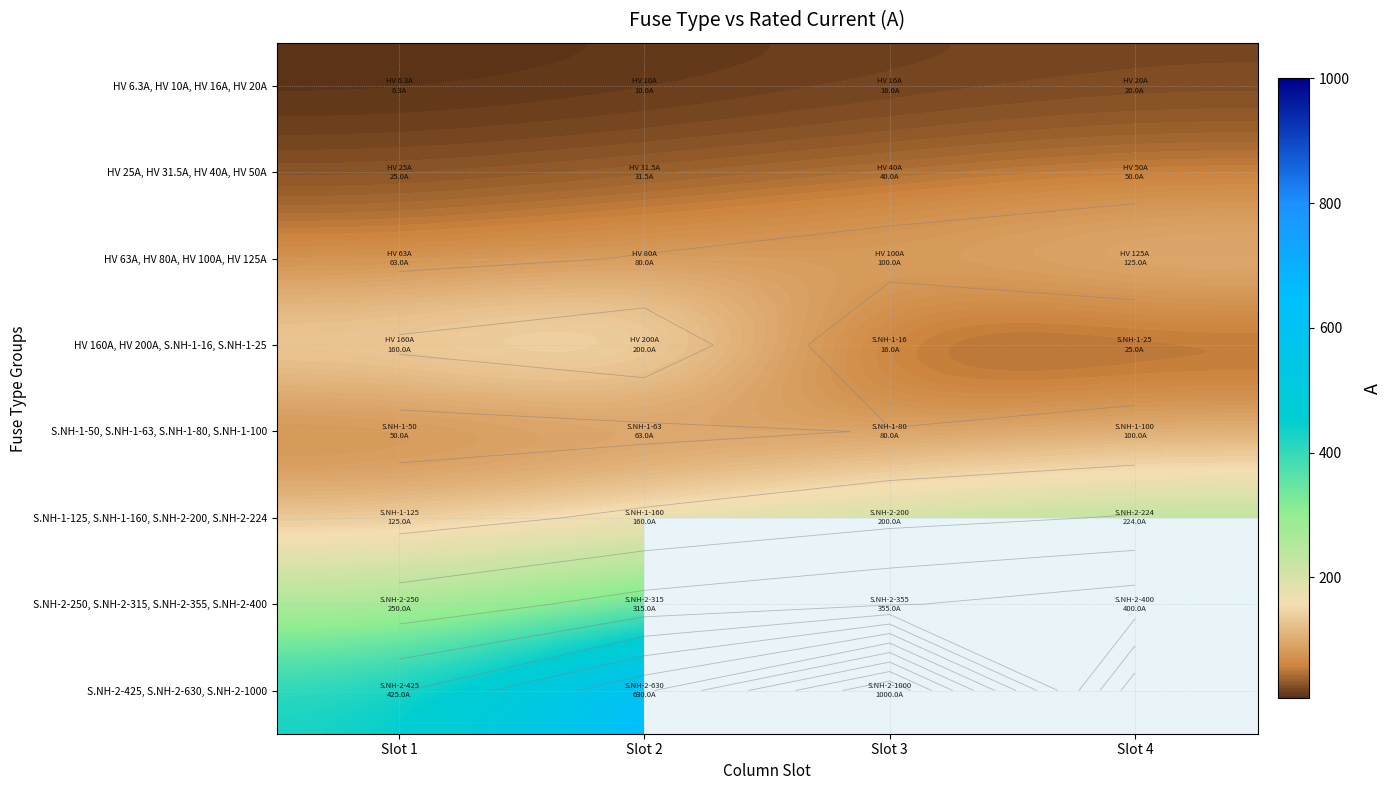

Where does the HV 6.3A, HV 10A, HV 16A, HV 20A series first go above 16?

Slot 4